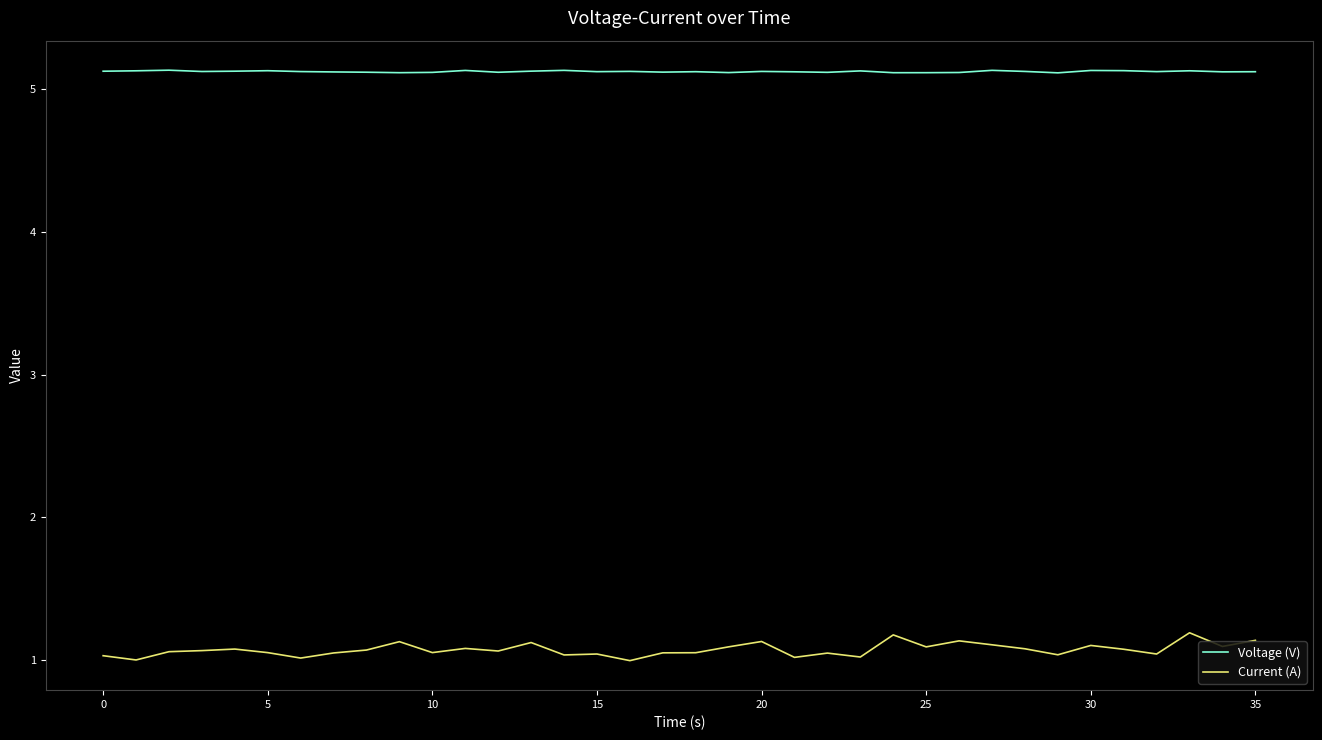

True or false: Voltage (V) and Current (A) cross at least once.

False